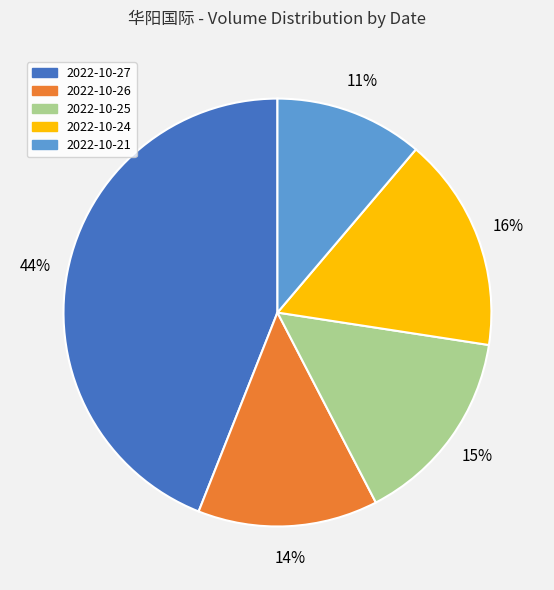

Combined, do 2022-10-27 and 2022-10-21 account for over 50%?

Yes